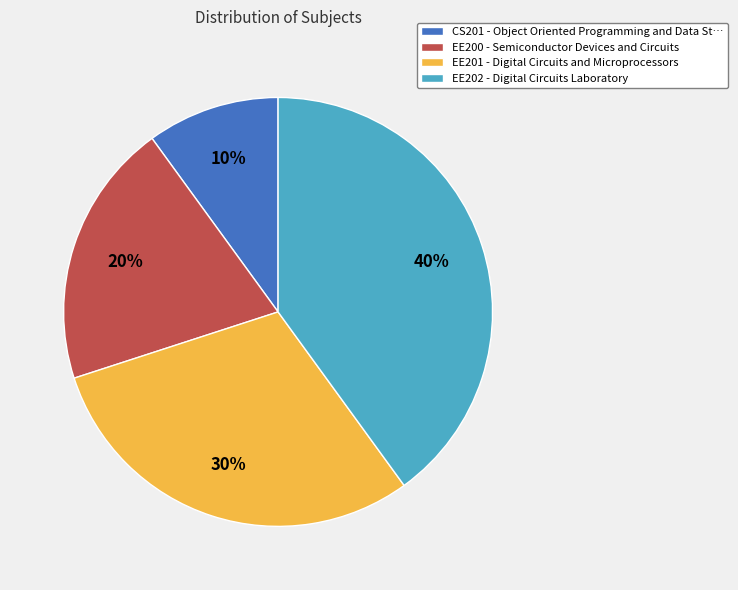

To the nearest percent, what is the difference between the CS201 and EE202 slice percentages?

30%